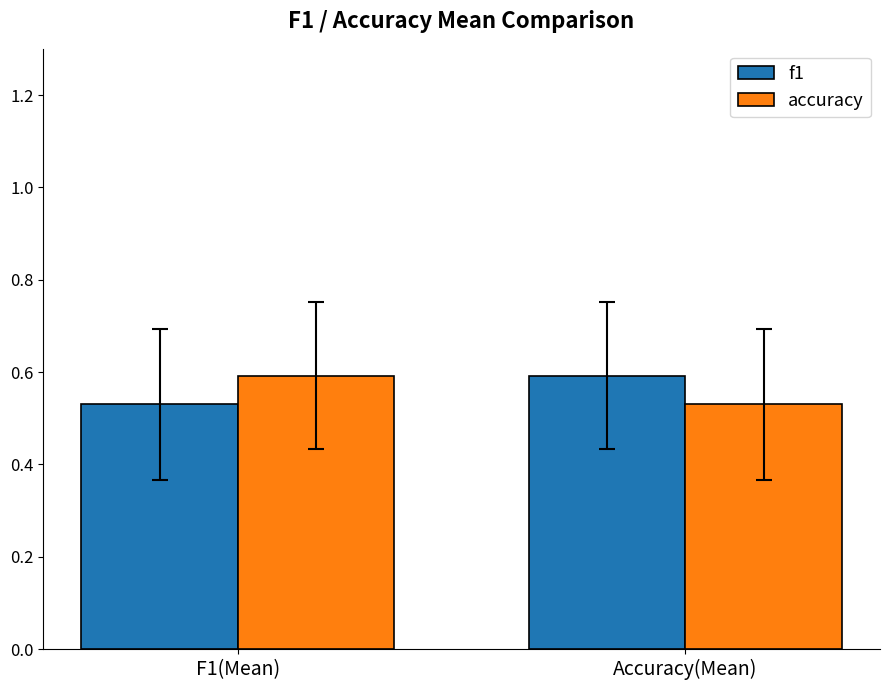

What is the sum of the f1 values at Accuracy(Mean) and F1(Mean)?

1.1